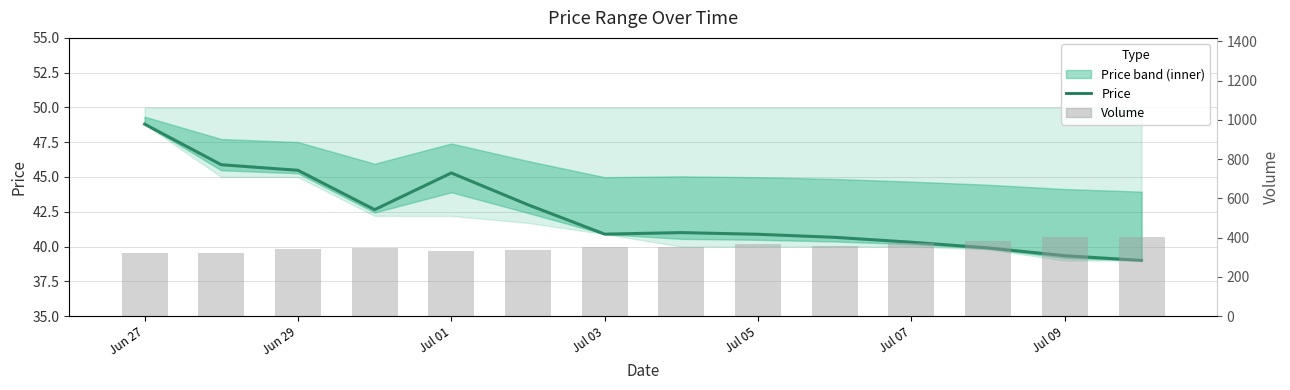

Rank the series by their average value, from lowest to highest.

Price, Volume